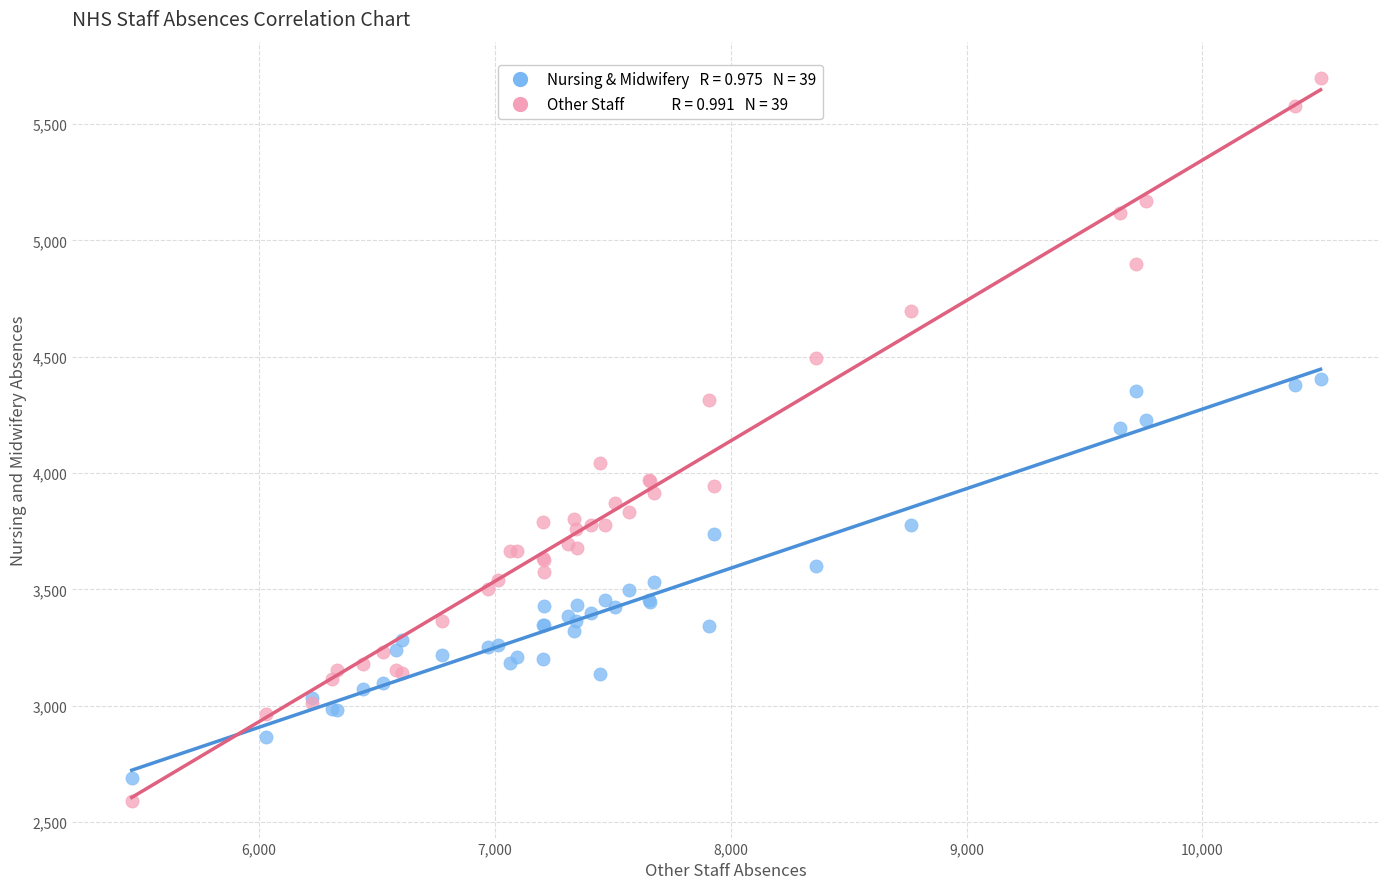

Across all series, what Y value is closest to 4144?

4192